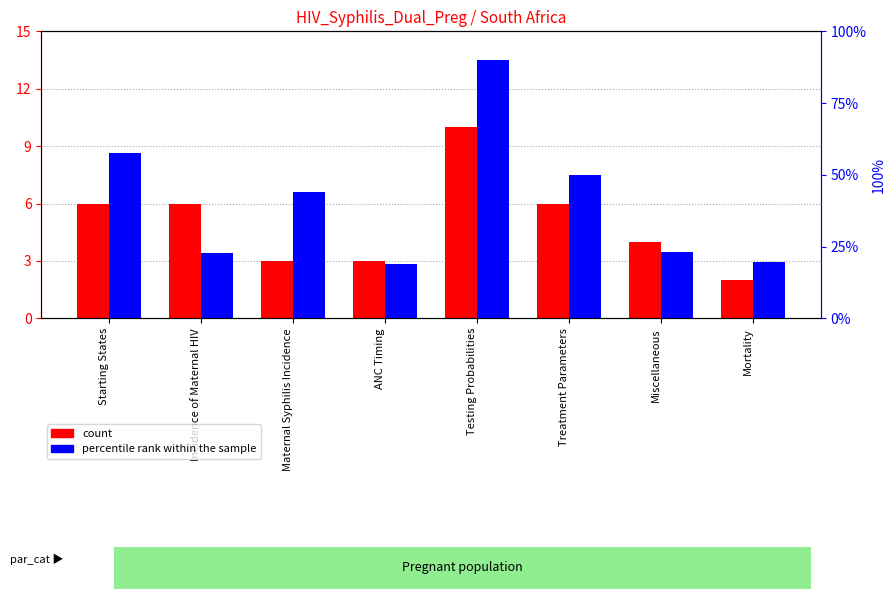

Which has a higher value, Starting States or Testing Probabilities?

Testing Probabilities